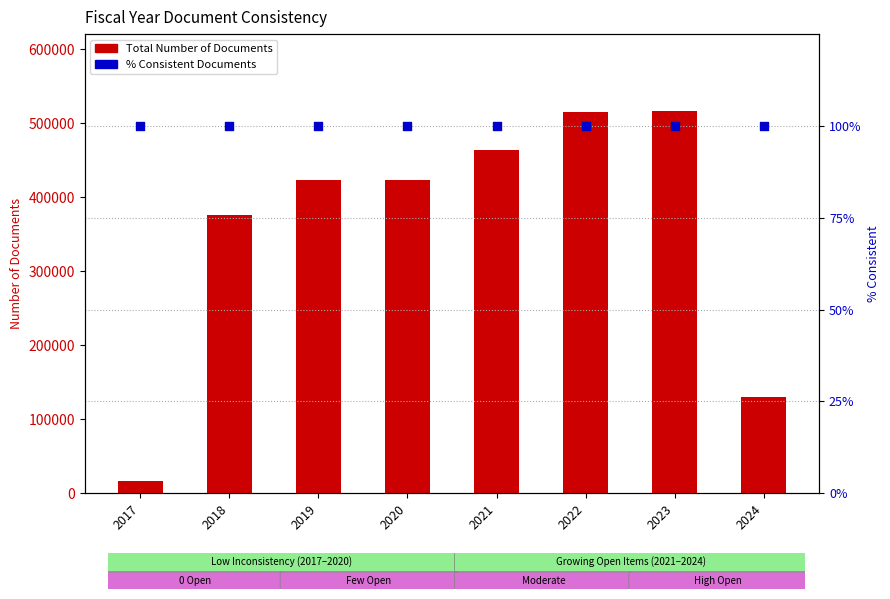

Is the value of Total Number of Documents at 2022 greater than the value of % Consistent Documents at 2018?

Yes